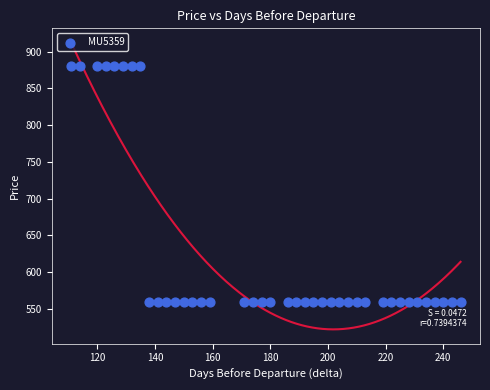

What is the range of Y values (max minus min)?

320